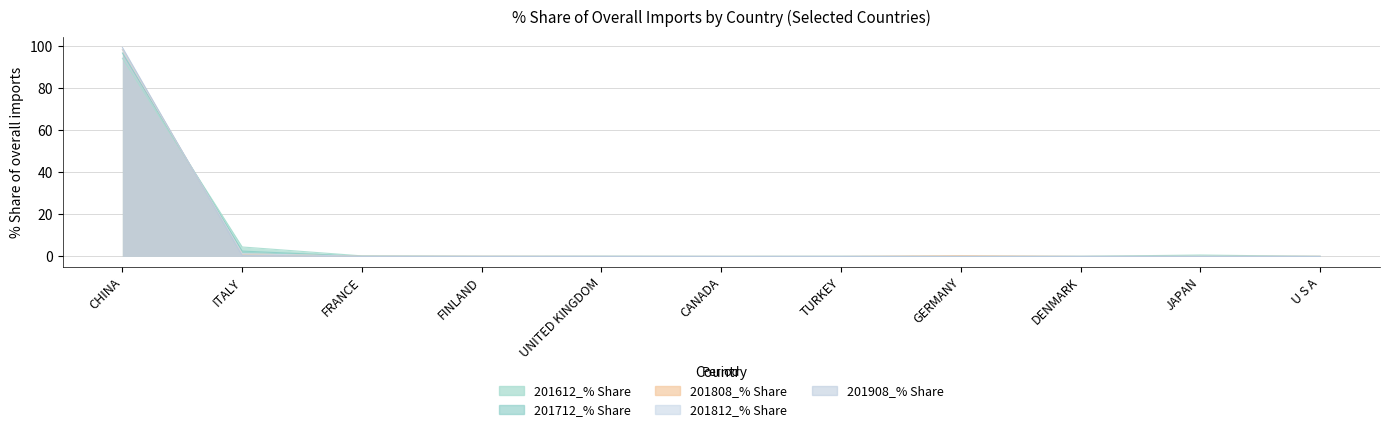

What are all the series names shown in the legend?

201612_% Share, 201712_% Share, 201808_% Share, 201812_% Share, 201908_% Share